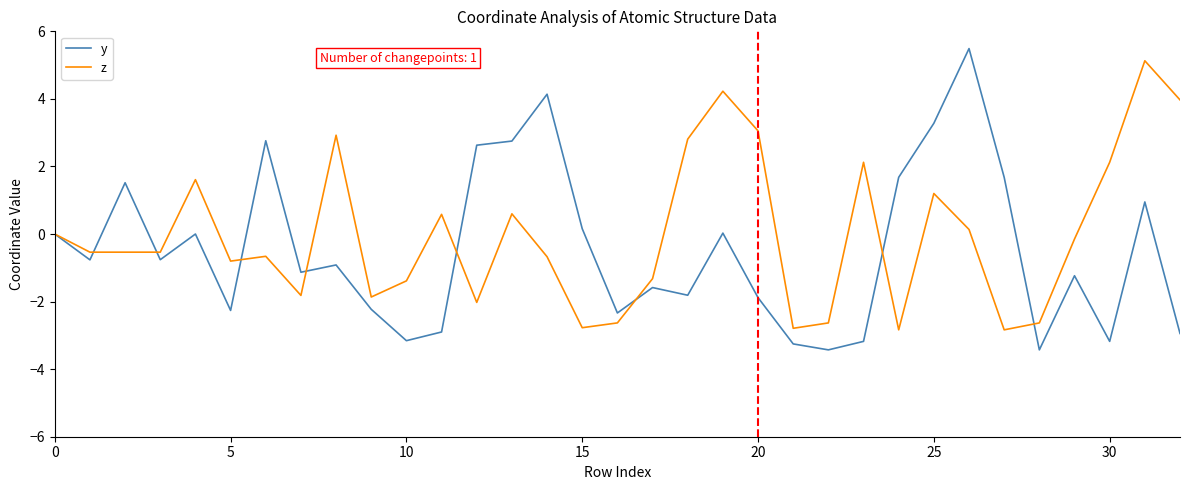

Rank the series by their average value, from highest to lowest.

z, y